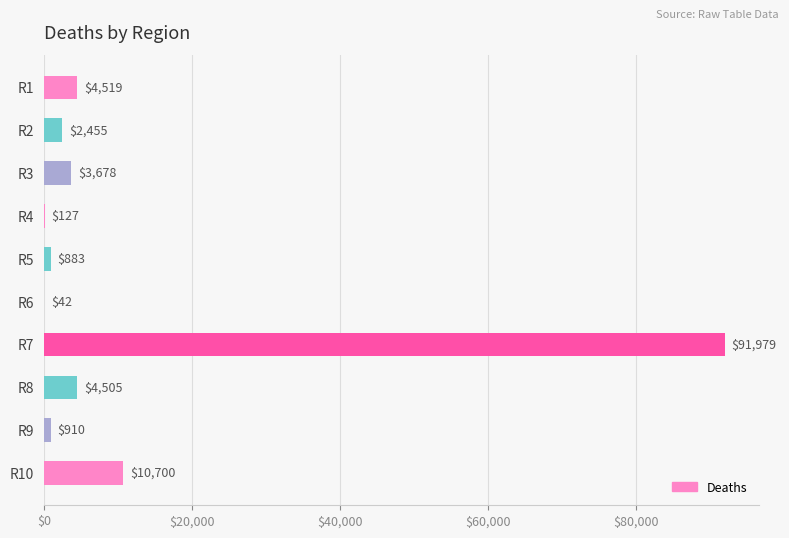

Which has a higher value, R9 or R2?

R2